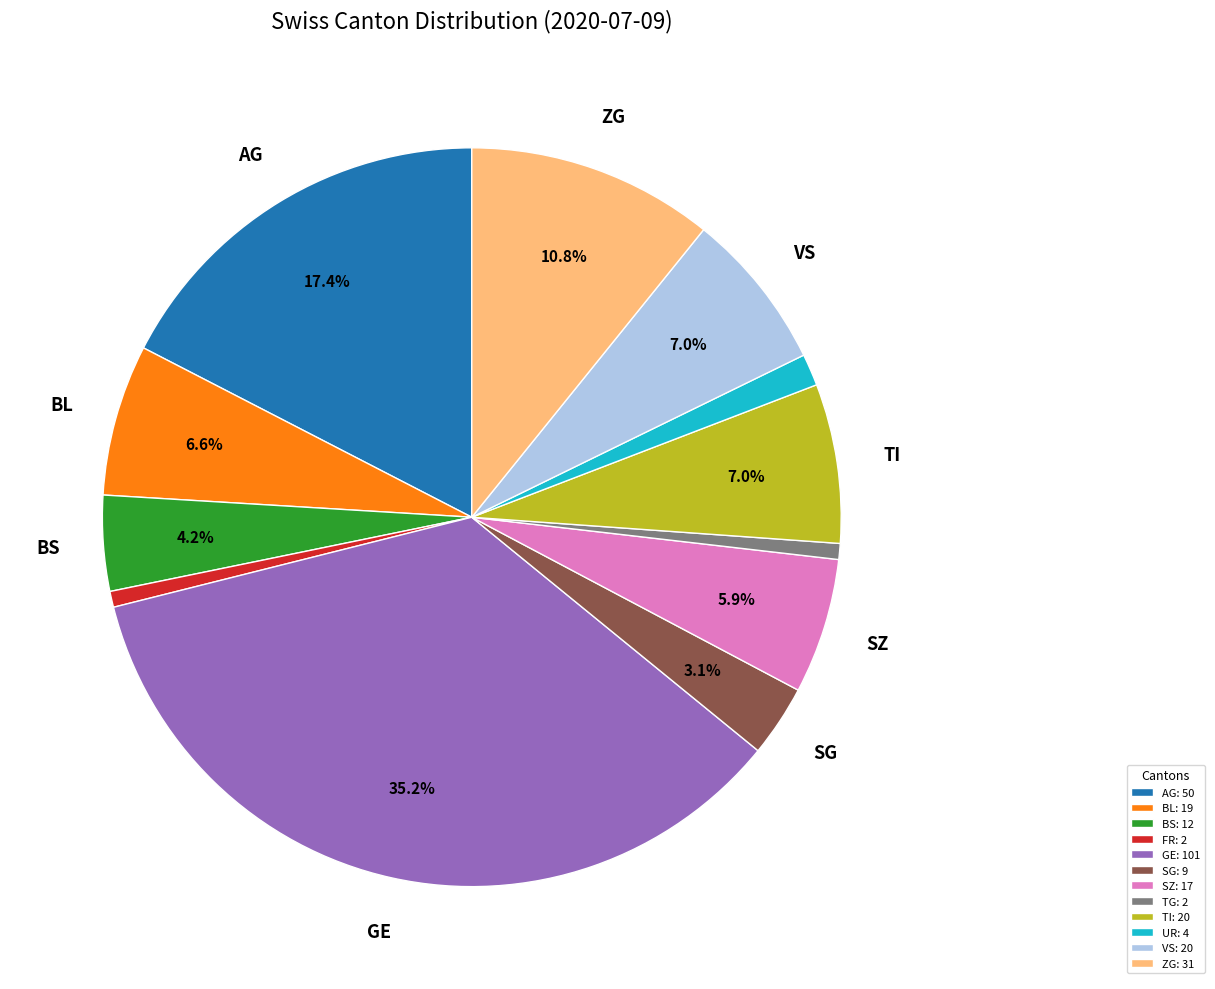

Is there any slice that represents more than half of the pie?

No